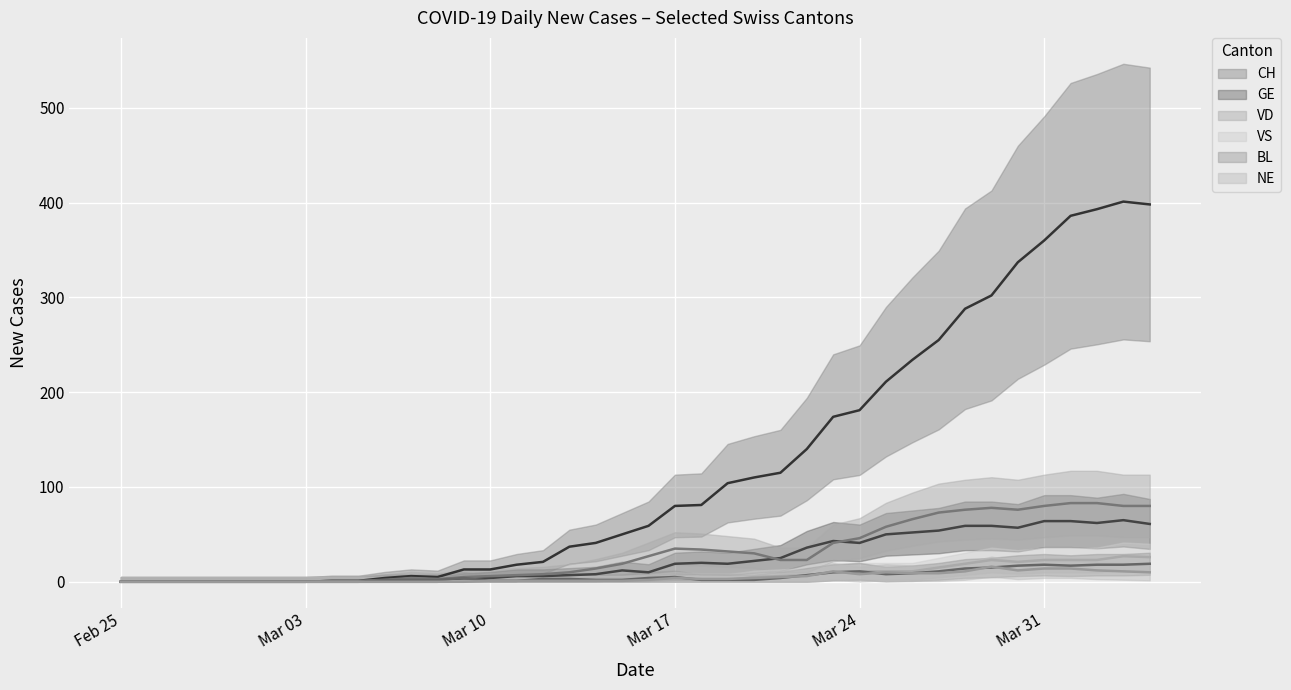

What is the difference between the maximum and minimum values in the NE series?

16